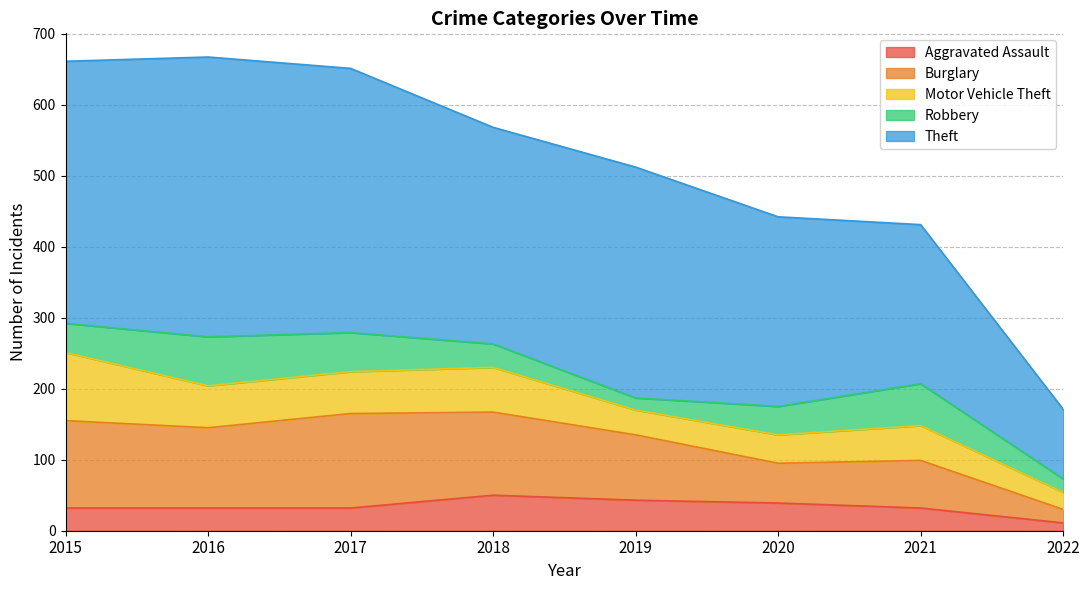

Where is Aggravated Assault nearest to the value 30?

2015